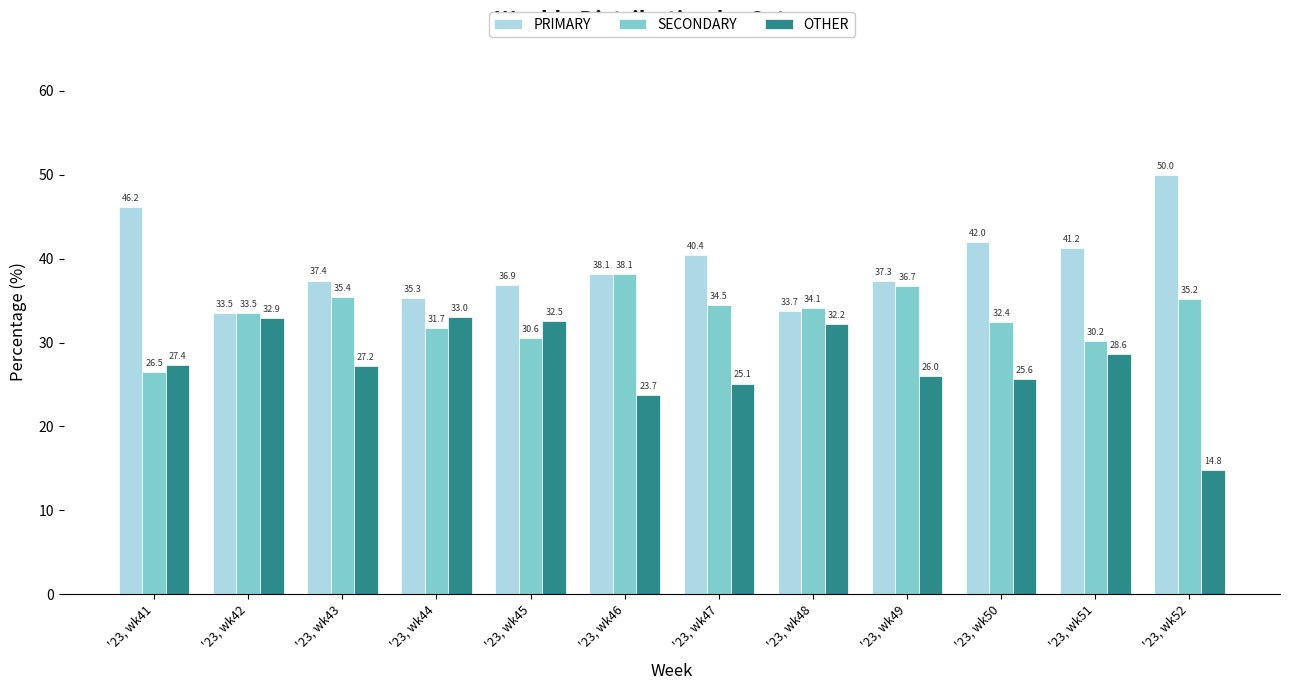

What is the difference between the maximum and second lowest values in the SECONDARY series?

8.0